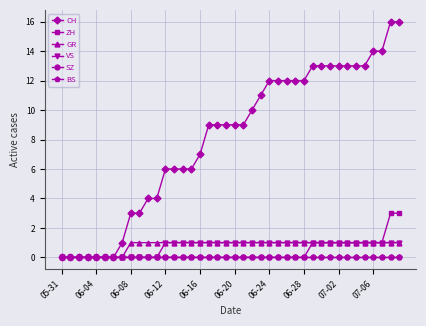

True or false: VS has more than 1 interior local peaks.

False